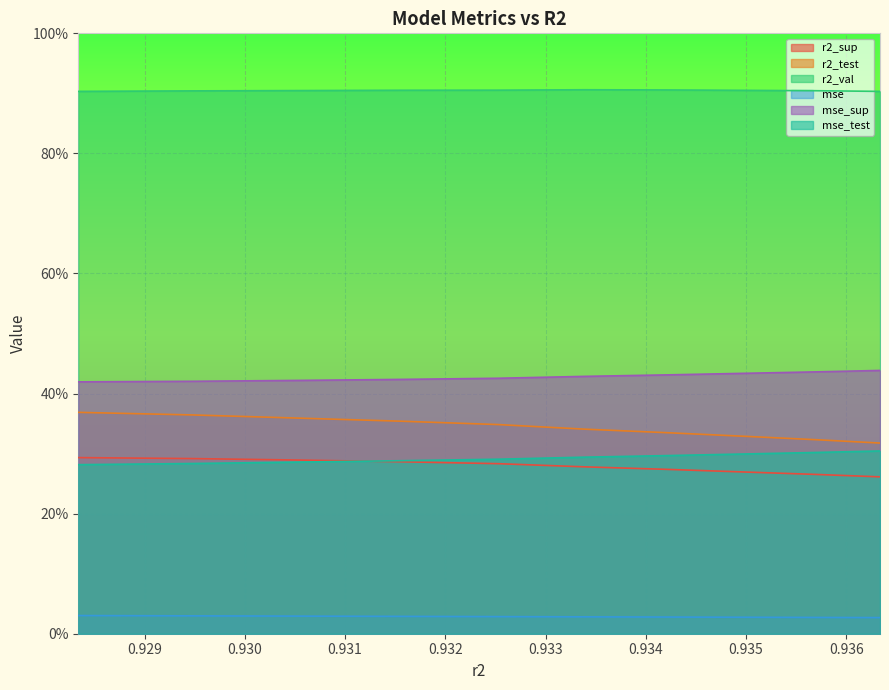

Reading left to right, what are all the values shown in this chart?

r2_sup: 0.3	0.3	0.3	0.3	0.3	0.3	0.3	0.3	0.3	0.3
r2_test: 0.4	0.4	0.4	0.4	0.3	0.3	0.3	0.3	0.3	0.3
r2_val: 0.9	0.9	0.9	0.9	0.9	0.9	0.9	0.9	0.9	0.9
mse: 0.0	0.0	0.0	0.0	0.0	0.0	0.0	0.0	0.0	0.0
mse_sup: 0.4	0.4	0.4	0.4	0.4	0.4	0.4	0.4	0.4	0.4
mse_test: 0.3	0.3	0.3	0.3	0.3	0.3	0.3	0.3	0.3	0.3